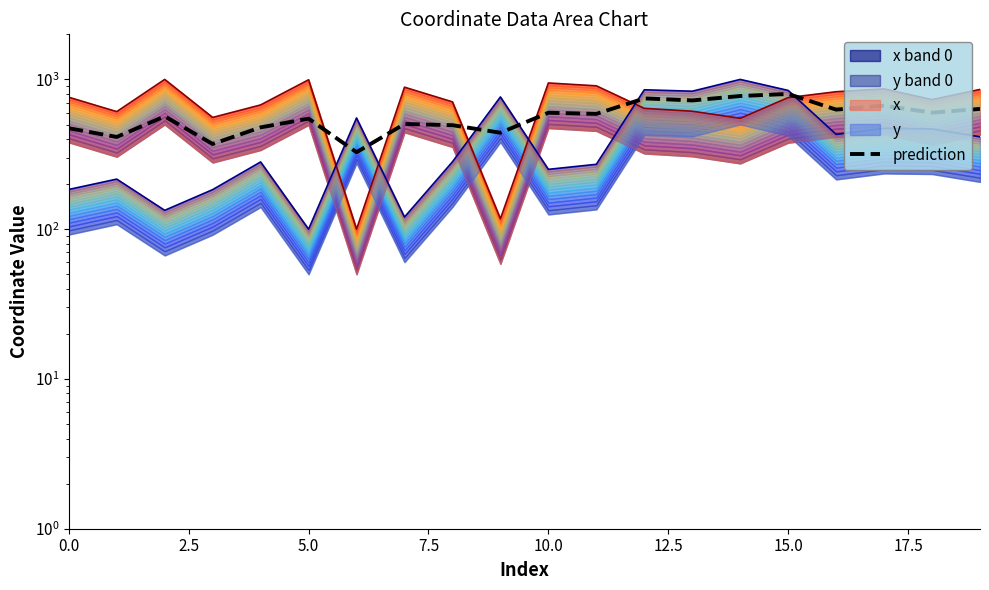

True or false: the data has more than 1 interior local peaks.

True